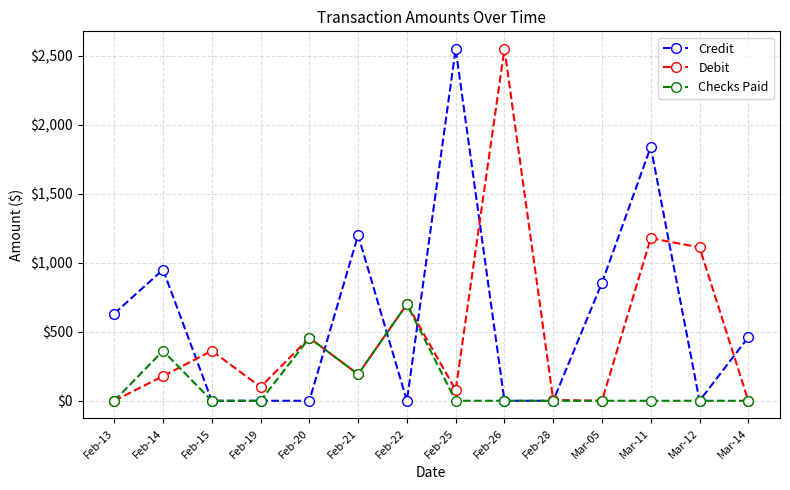

Is the value of Debit at Mar-05 greater than the value of Credit at Mar-14?

No